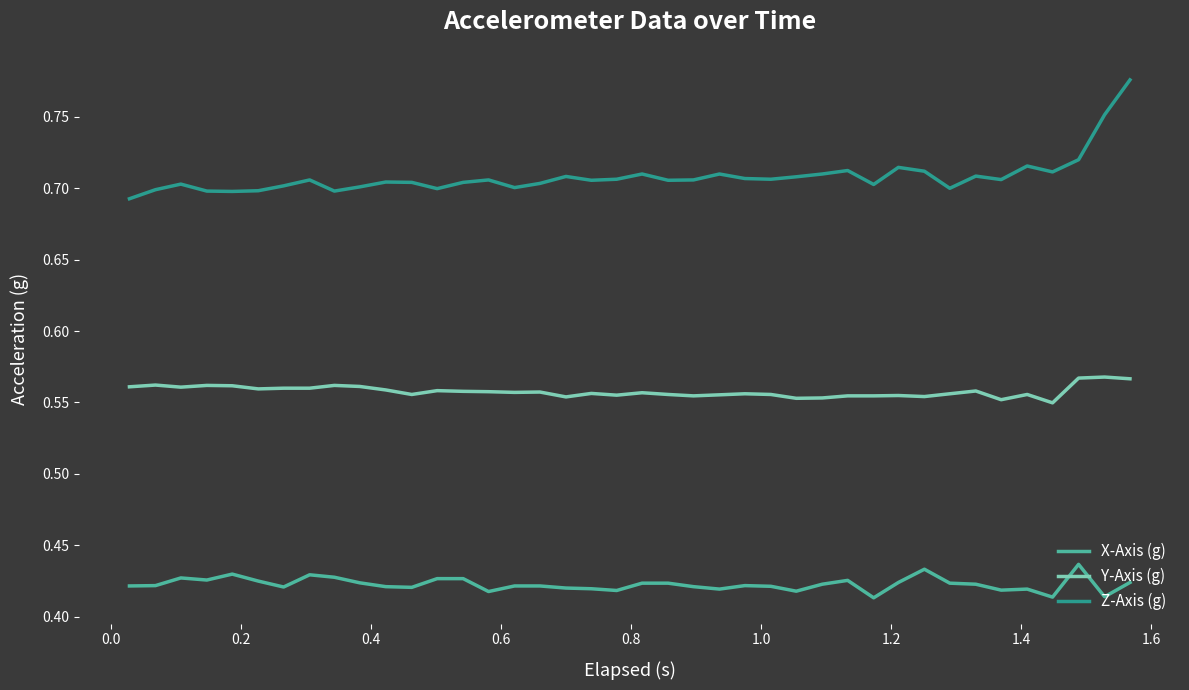

Rank the series by their maximum value, from highest to lowest.

Z-Axis (g), Y-Axis (g), X-Axis (g)